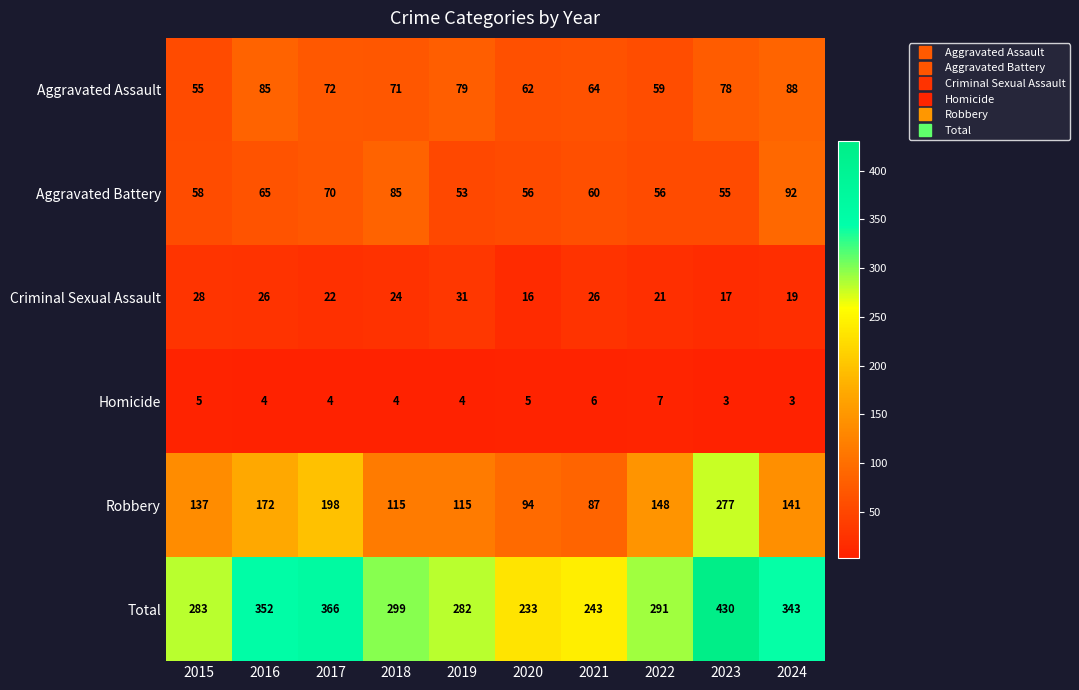

At 2016, list the series in order from smallest to largest.

Homicide, Criminal Sexual Assault, Aggravated Battery, Aggravated Assault, Robbery, Total